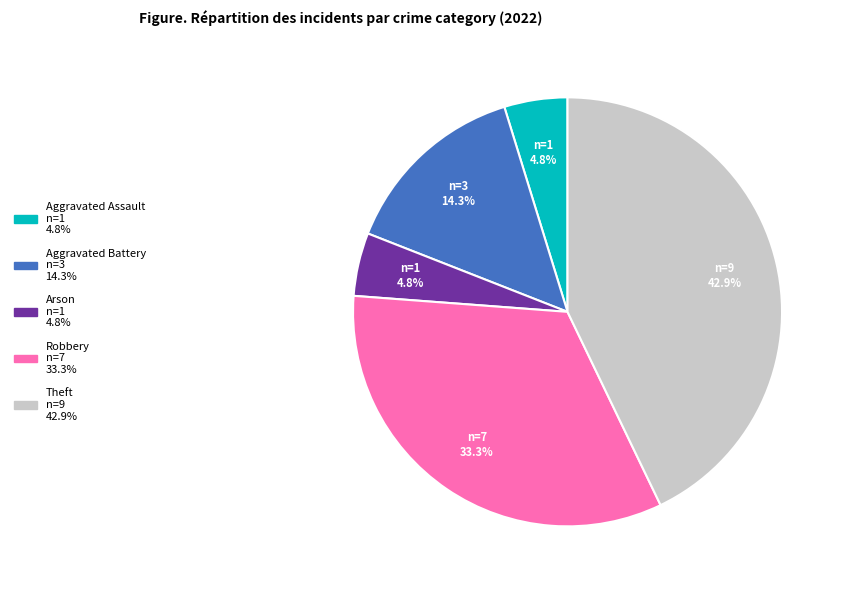

The Aggravated Battery slice represents 4% of the pie. True or false?

False